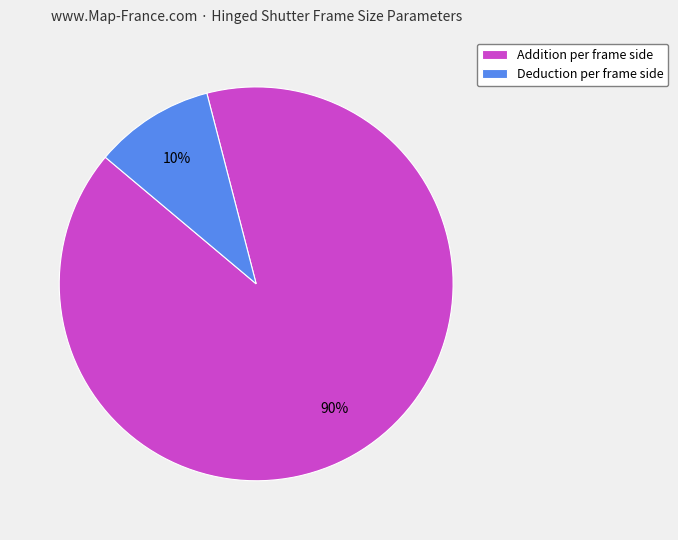

Combined, do Deduction per frame side and Addition per frame side account for over 50%?

Yes